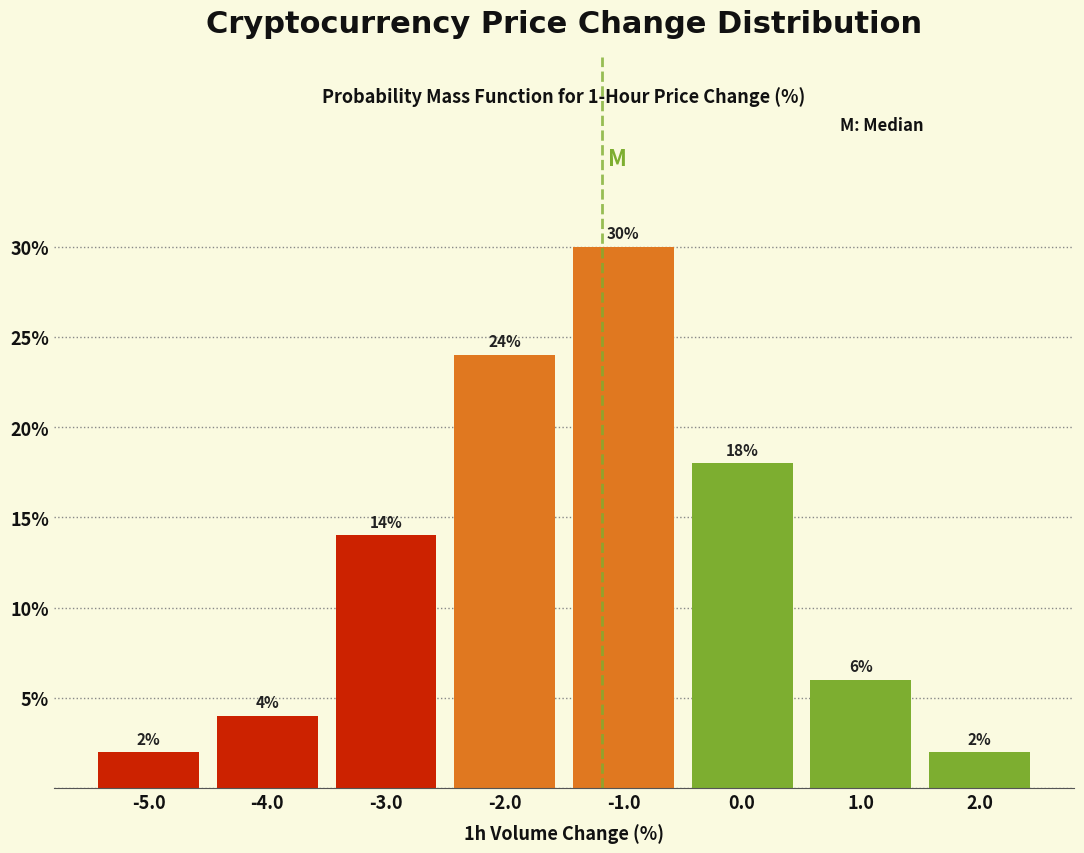

How tall is the bar that spans -1.5 to -0.5 on the x-axis?

30